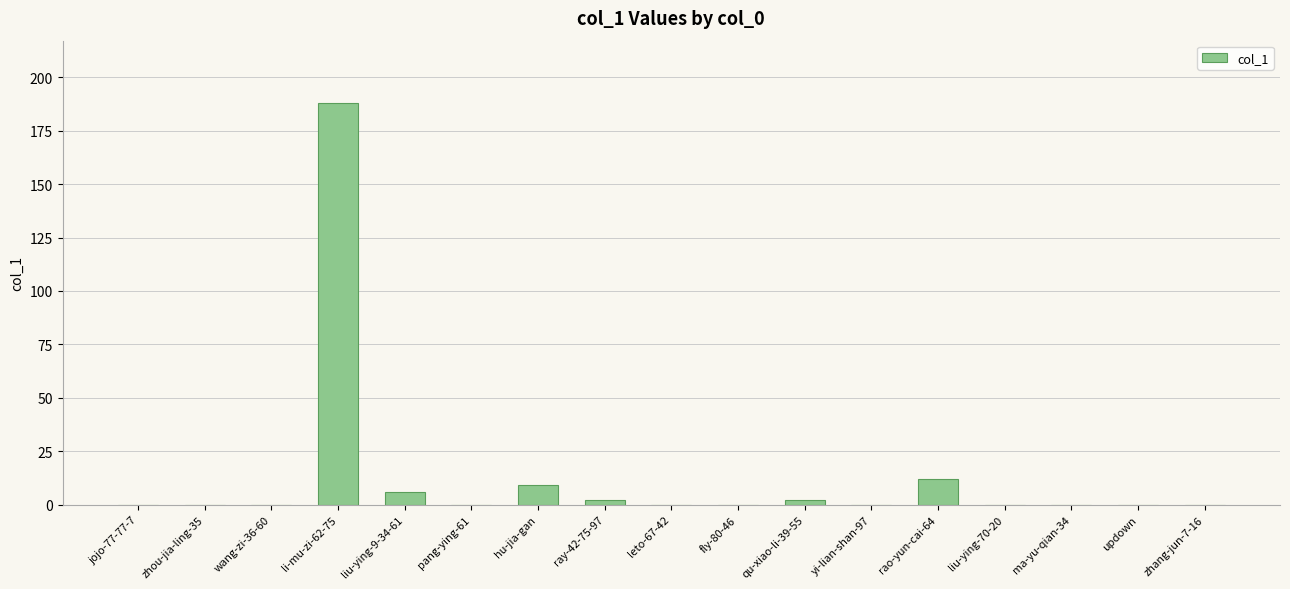

How many data points does each series have?

17